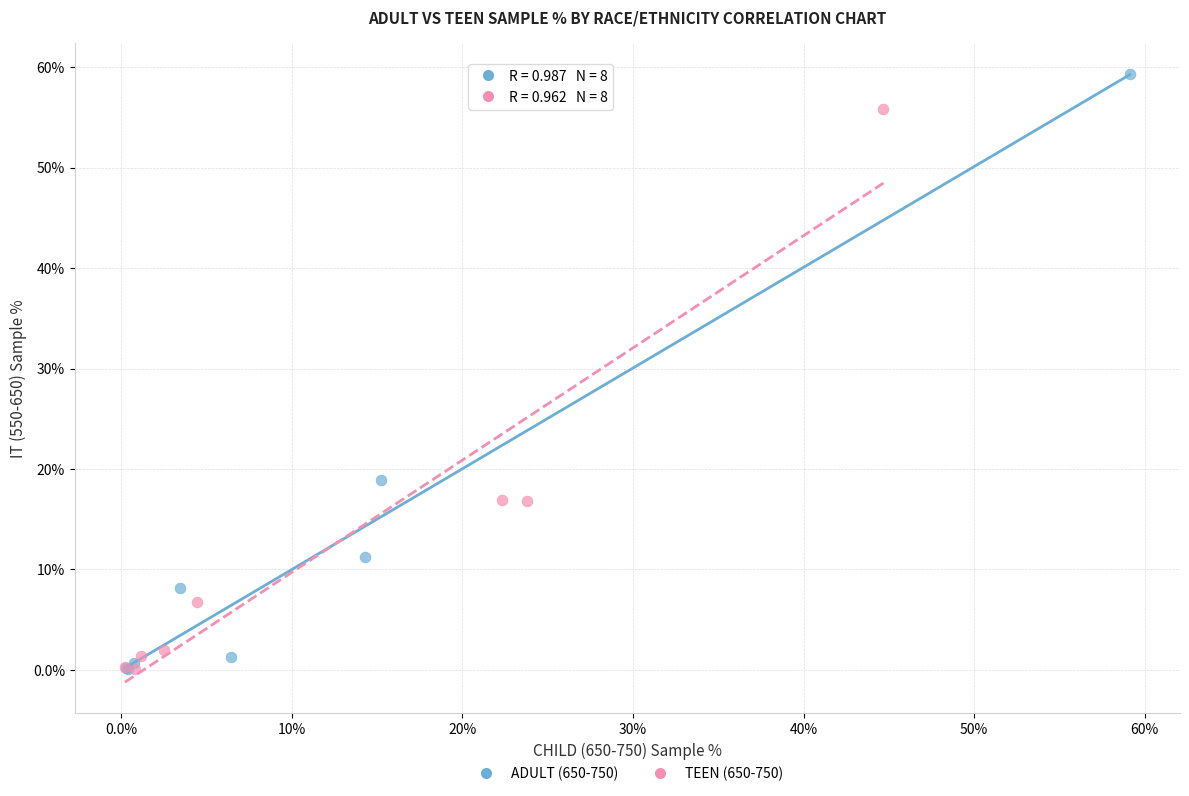

Which series contains the highest Y value?

ADULT (650-750)